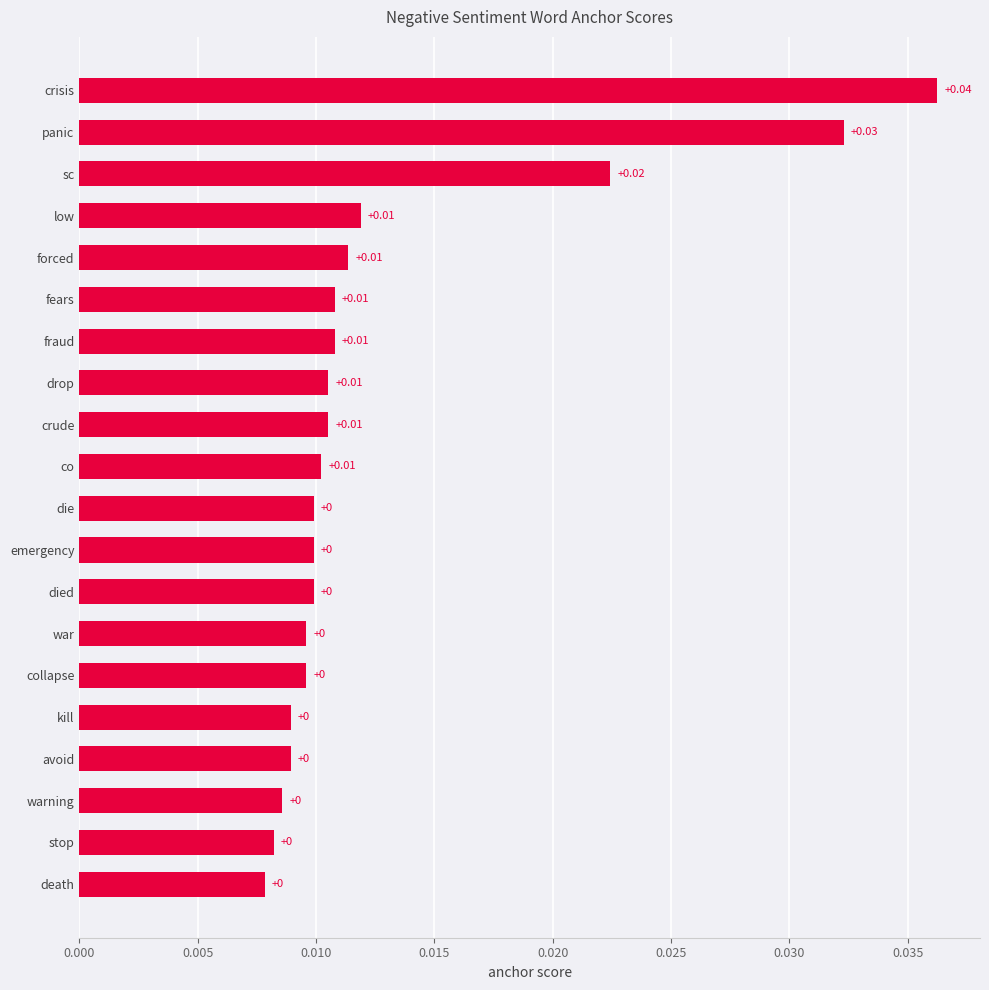

At which category does the chart reach its peak across all series?

crisis